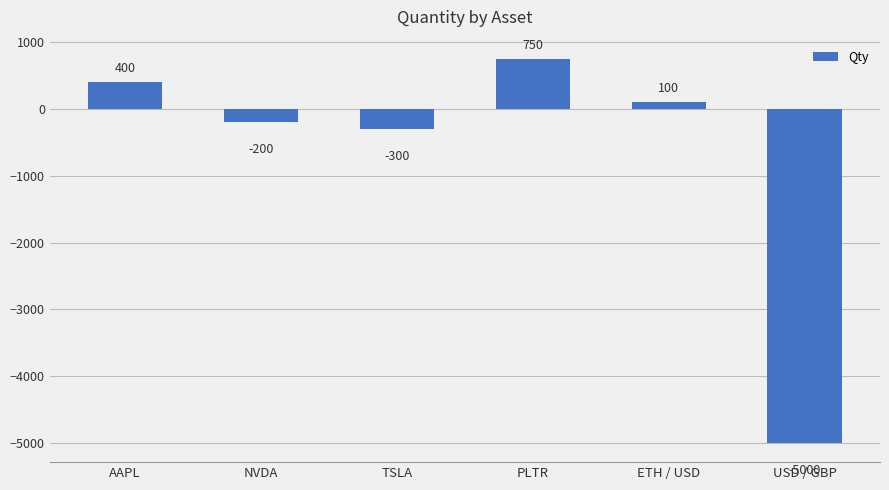

List the labels in order of value, largest first.

PLTR, AAPL, ETH / USD, NVDA, TSLA, USD / GBP